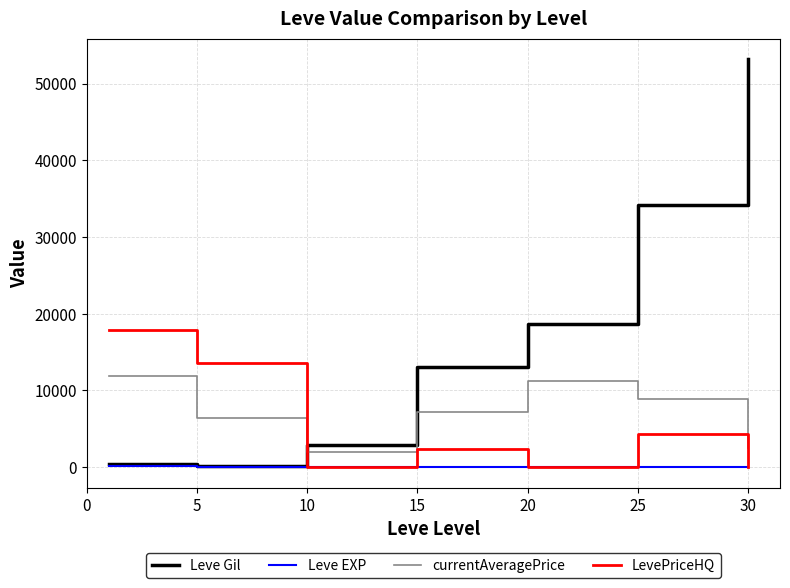

True or false: Leve Gil and LevePriceHQ cross at least once.

True